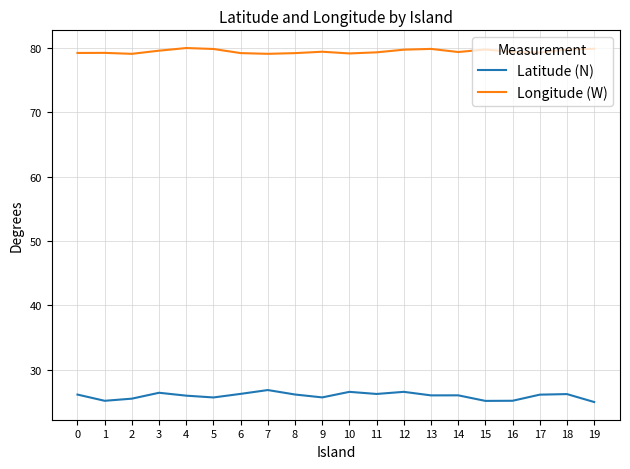

True or false: Latitude (N) and Longitude (W) intersect in this chart.

False